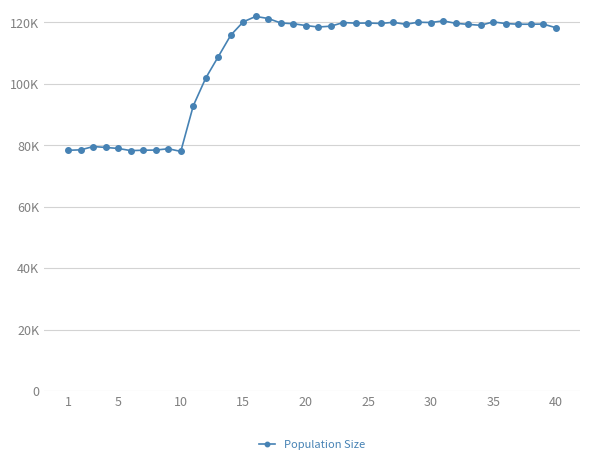

Does the chart have visible grid lines?

Yes